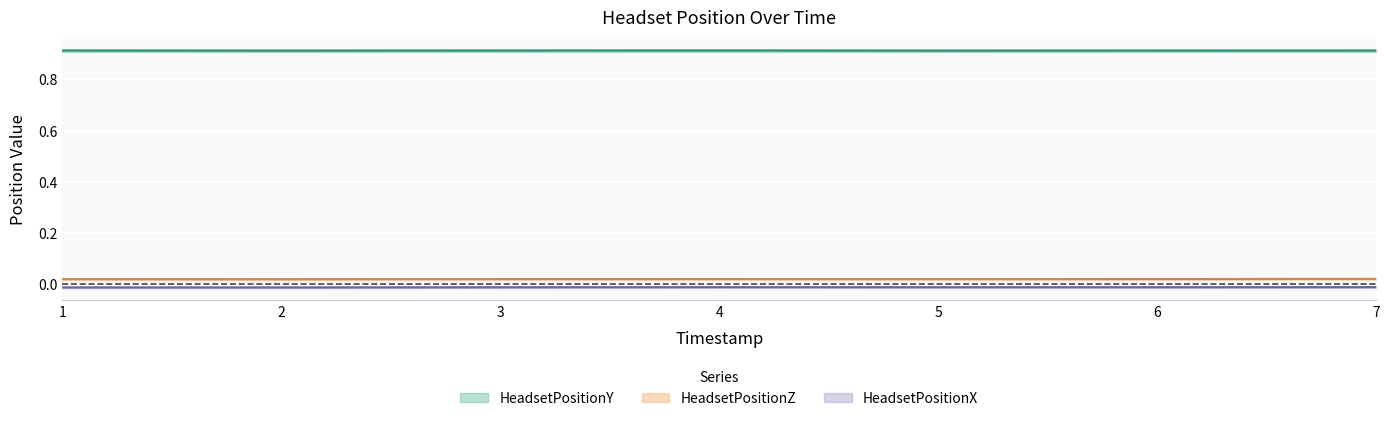

What is the total value across all series at 2?

0.9